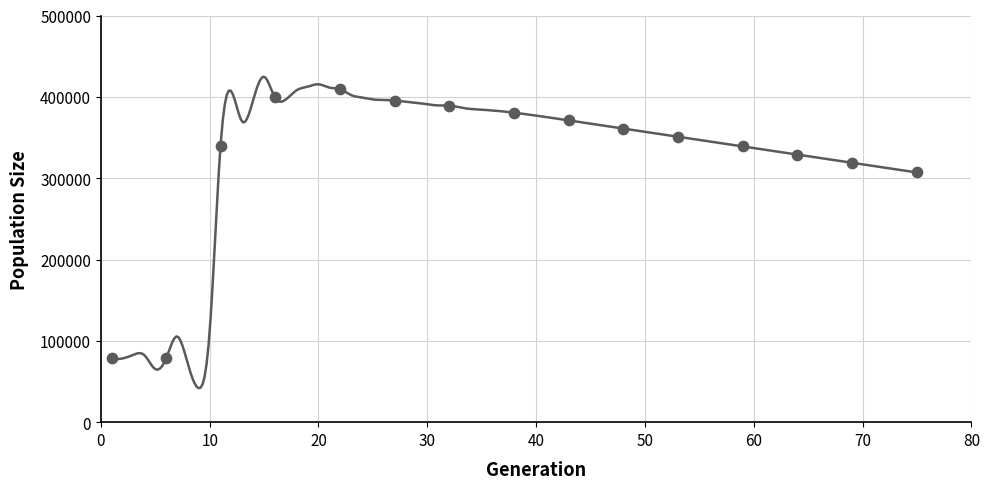

What Y value in the scatter plot is closest to 243899?

307000